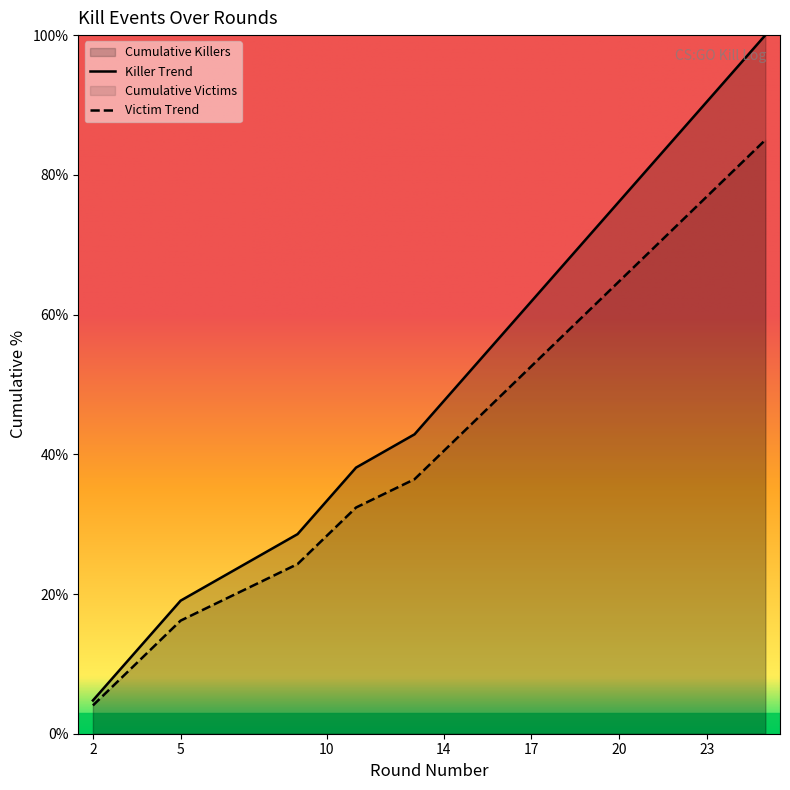

Between 20 and 4, which is larger?

20